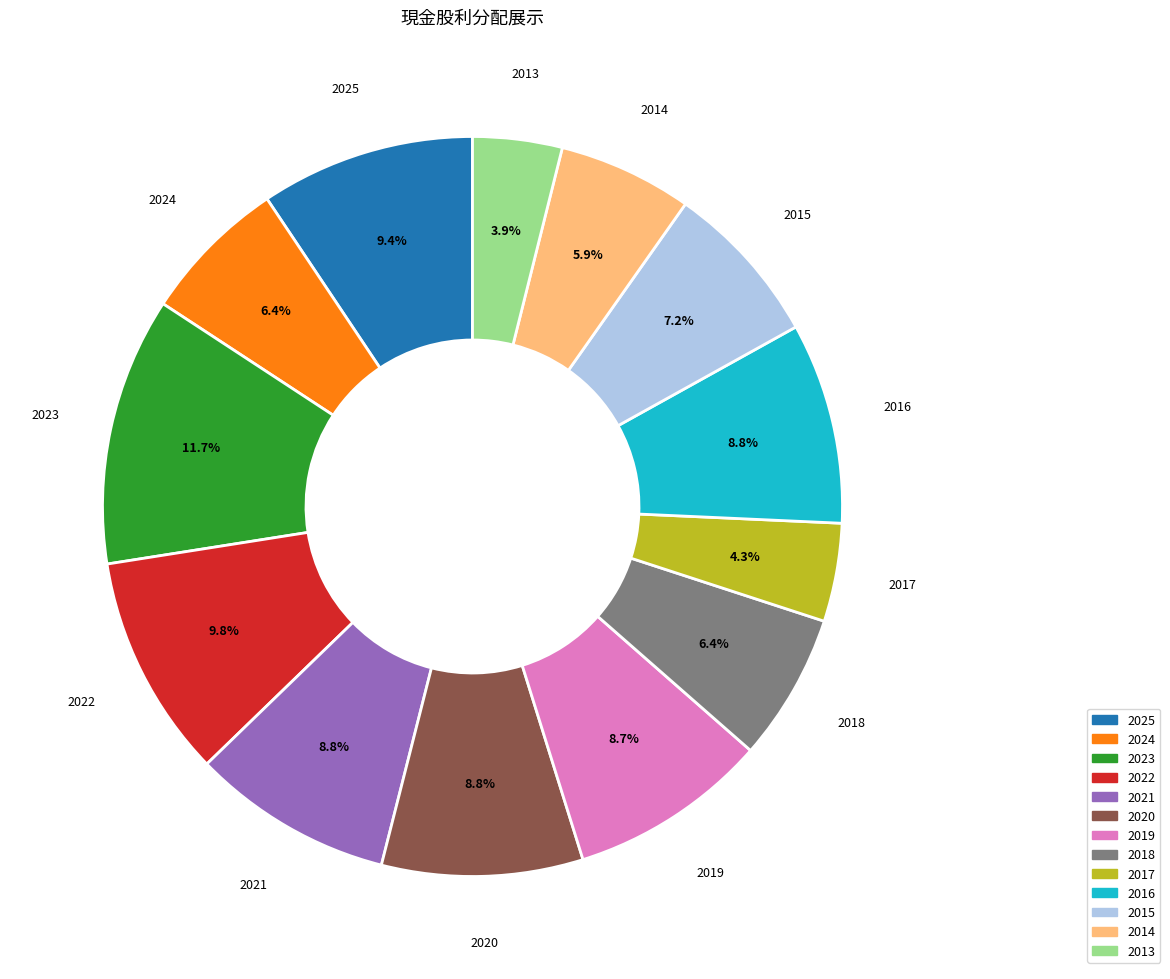

Is it true that 2014 is 6% of the pie?

True